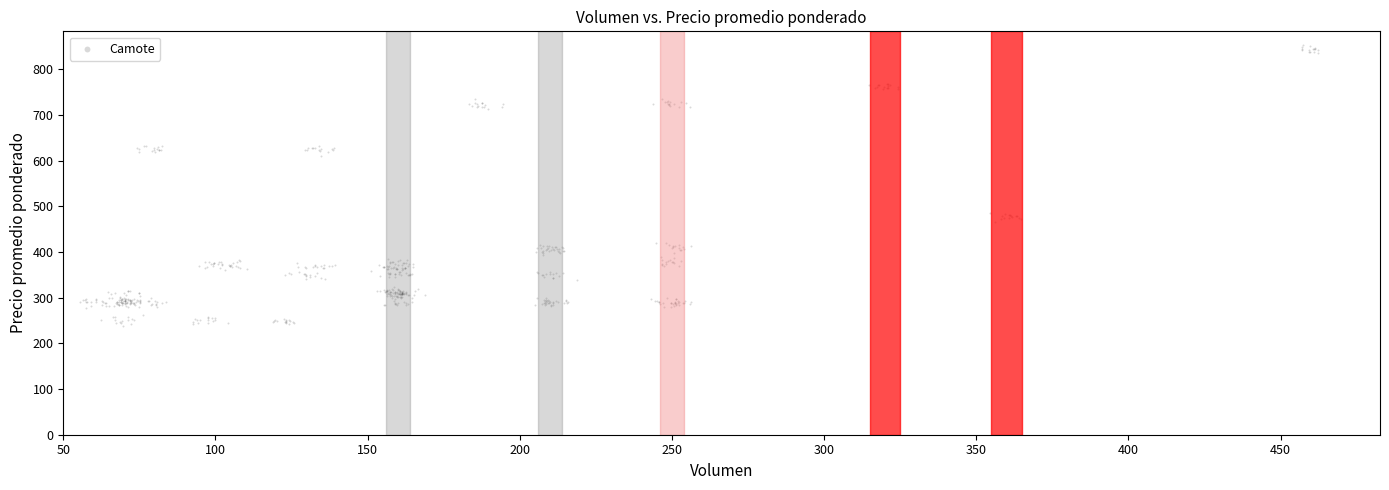

What is the range of Y values (max minus min)?

613.8